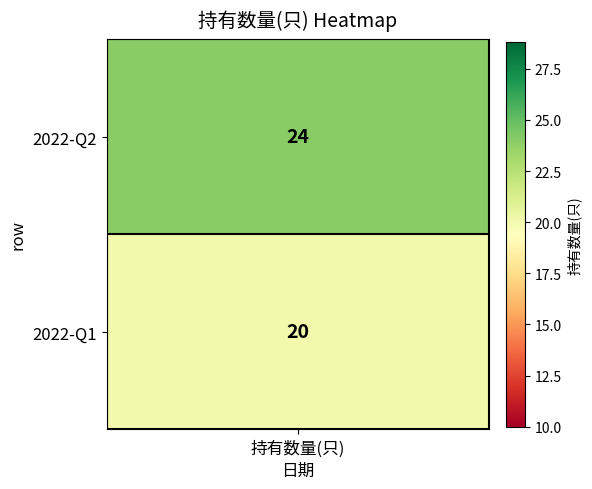

List the series in order of their overall mean, highest first.

0, 1